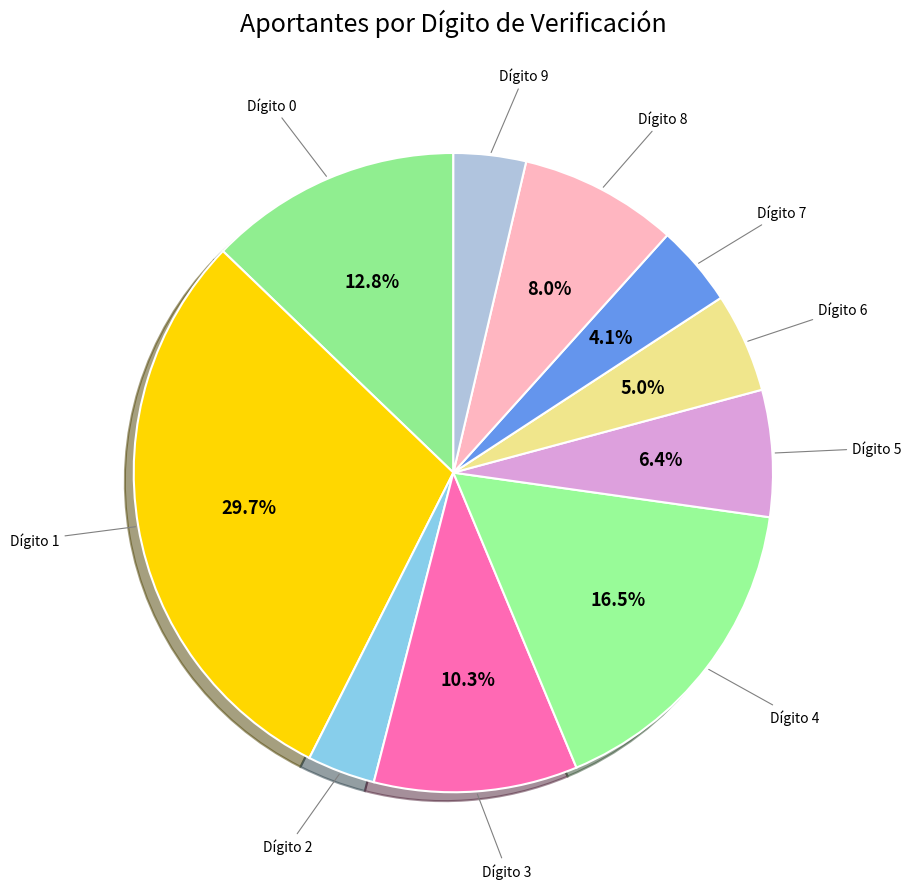

Combined, do Dígito 7 and Dígito 1 account for over 50%?

No